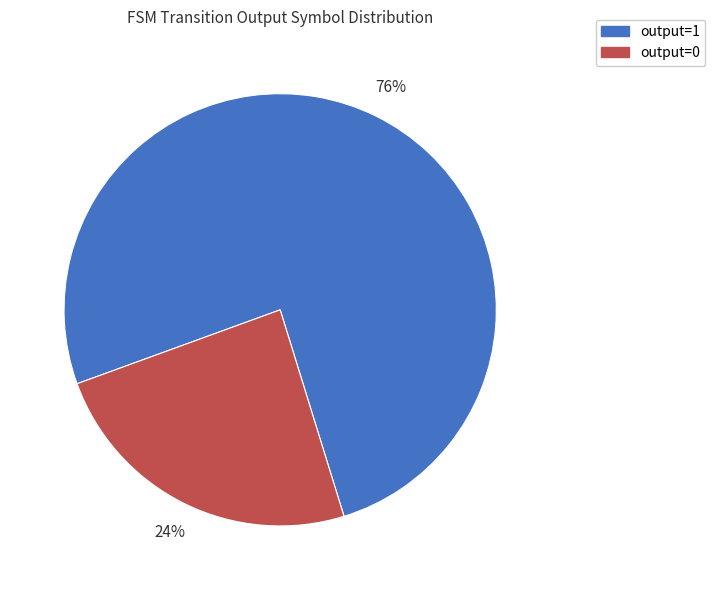

Which category has the biggest portion of the pie?

output=1